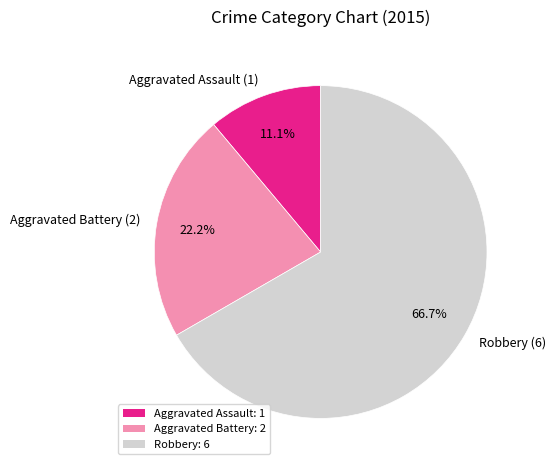

What portion of the pie excludes Aggravated Battery?

77.8%